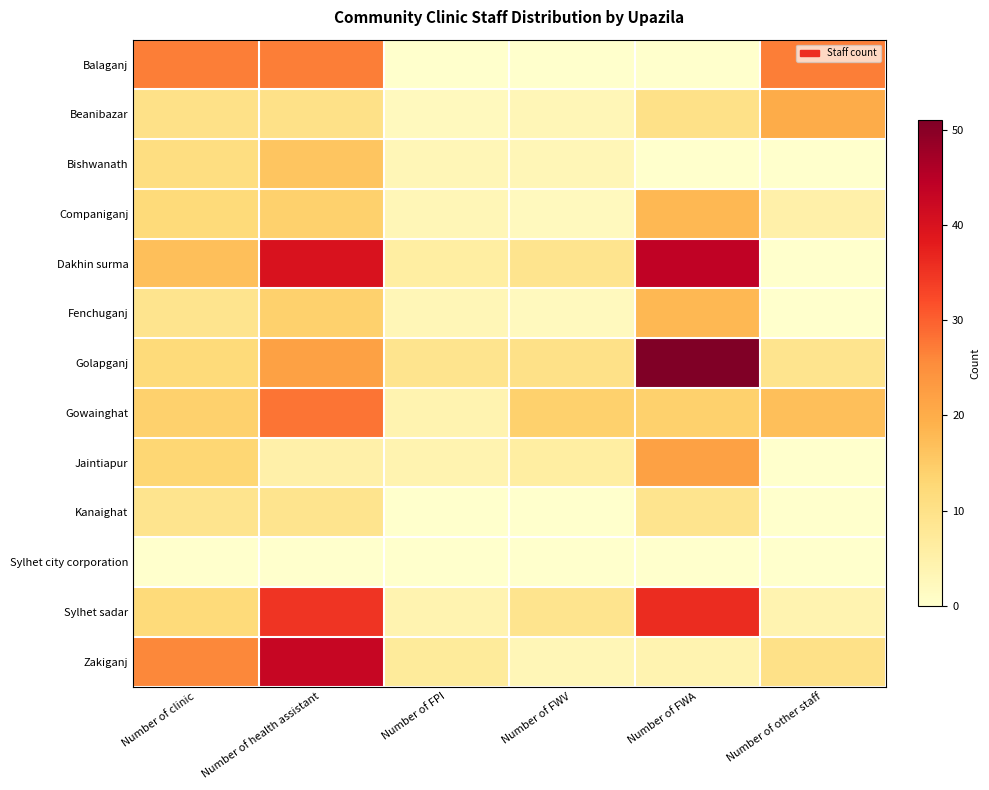

Reading left to right, what are all the values shown in this chart?

Balaganj: Number of clinic=27	Number of health assistant=27	Number of FPI=0	Number of FWV=0	Number of FWA=0	Number of other staff=27
Beanibazar: Number of clinic=10	Number of health assistant=10	Number of FPI=2	Number of FWV=3	Number of FWA=10	Number of other staff=20
Bishwanath: Number of clinic=11	Number of health assistant=16	Number of FPI=3	Number of FWV=3	Number of FWA=0	Number of other staff=0
Companiganj: Number of clinic=12	Number of health assistant=14	Number of FPI=3	Number of FWV=2	Number of FWA=18	Number of other staff=5
Dakhin surma: Number of clinic=17	Number of health assistant=40	Number of FPI=6	Number of FWV=9	Number of FWA=44	Number of other staff=0
Fenchuganj: Number of clinic=9	Number of health assistant=14	Number of FPI=3	Number of FWV=2	Number of FWA=18	Number of other staff=0
Golapganj: Number of clinic=12	Number of health assistant=22	Number of FPI=9	Number of FWV=10	Number of FWA=51	Number of other staff=9
Gowainghat: Number of clinic=14	Number of health assistant=28	Number of FPI=4	Number of FWV=14	Number of FWA=14	Number of other staff=17
Jaintiapur: Number of clinic=13	Number of health assistant=5	Number of FPI=4	Number of FWV=6	Number of FWA=22	Number of other staff=0
Kanaighat: Number of clinic=9	Number of health assistant=9	Number of FPI=0	Number of FWV=0	Number of FWA=9	Number of other staff=0
Sylhet city corporation: Number of clinic=0	Number of health assistant=0	Number of FPI=0	Number of FWV=0	Number of FWA=0	Number of other staff=0
Sylhet sadar: Number of clinic=12	Number of health assistant=35	Number of FPI=4	Number of FWV=9	Number of FWA=36	Number of other staff=4
Zakiganj: Number of clinic=26	Number of health assistant=43	Number of FPI=7	Number of FWV=3	Number of FWA=4	Number of other staff=10